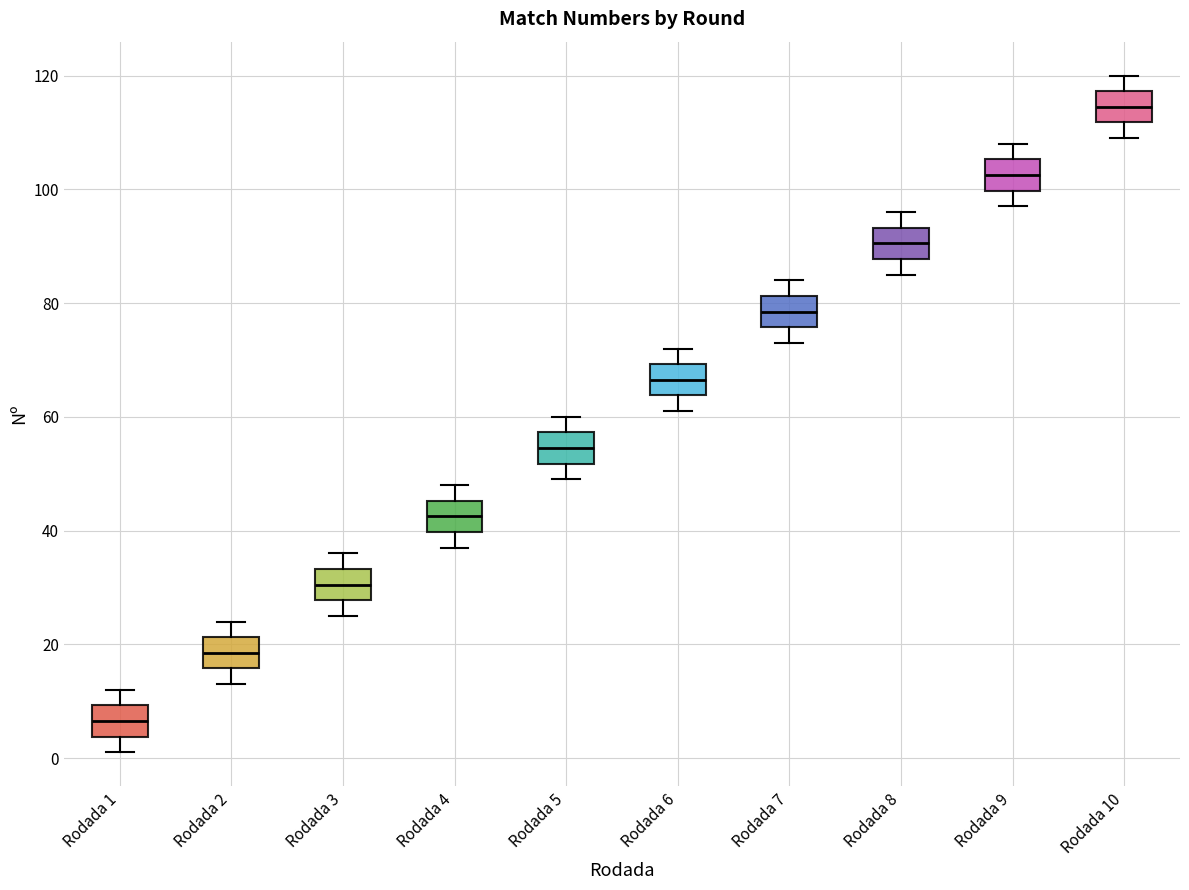

Which box's median line is the highest?

Rodada 10